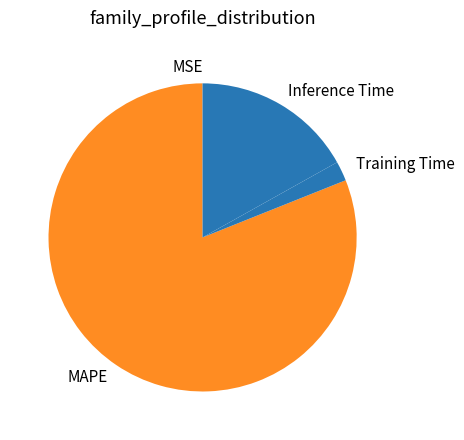

What is the majority slice?

MAPE